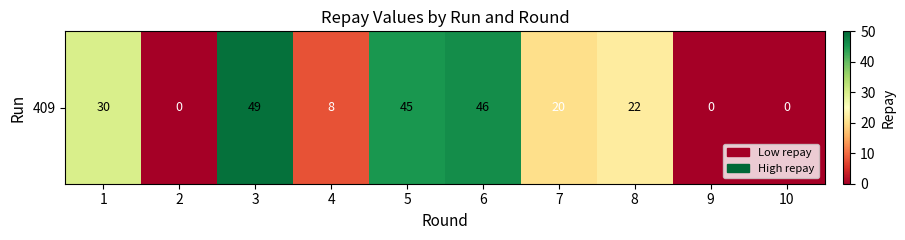

What is the difference between the second highest and second lowest values?

46